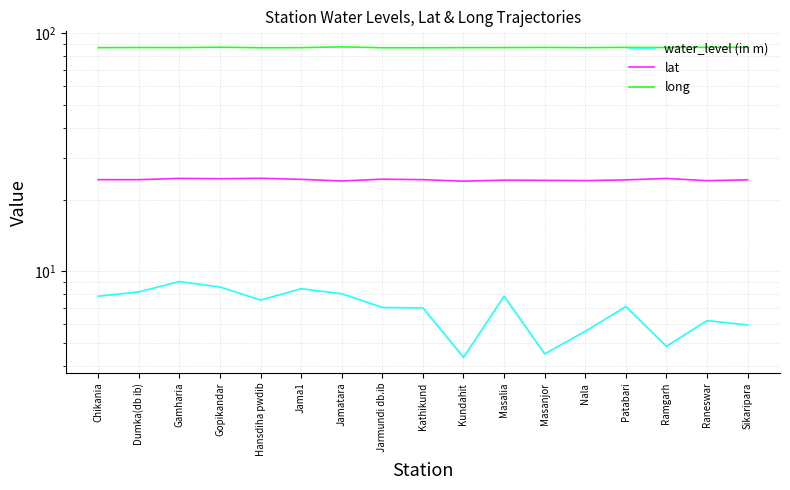

Where is long nearest to the value 87?

Kathikund